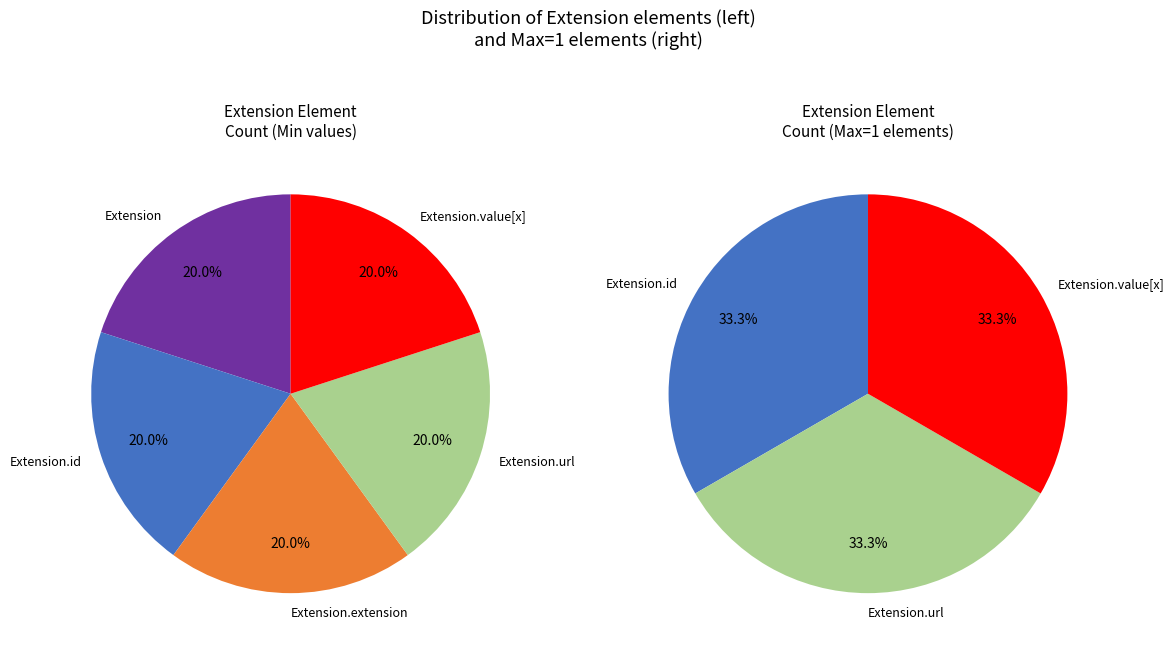

The Extension.url slice represents 99% of the pie. True or false?

False